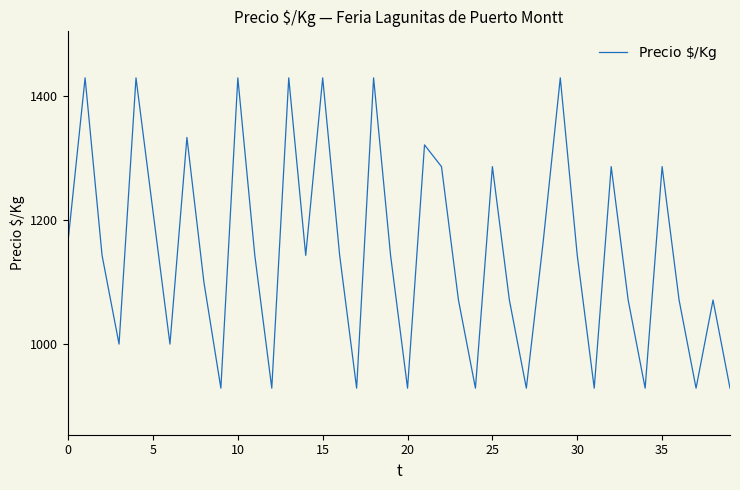

What is the greatest value displayed?

1429